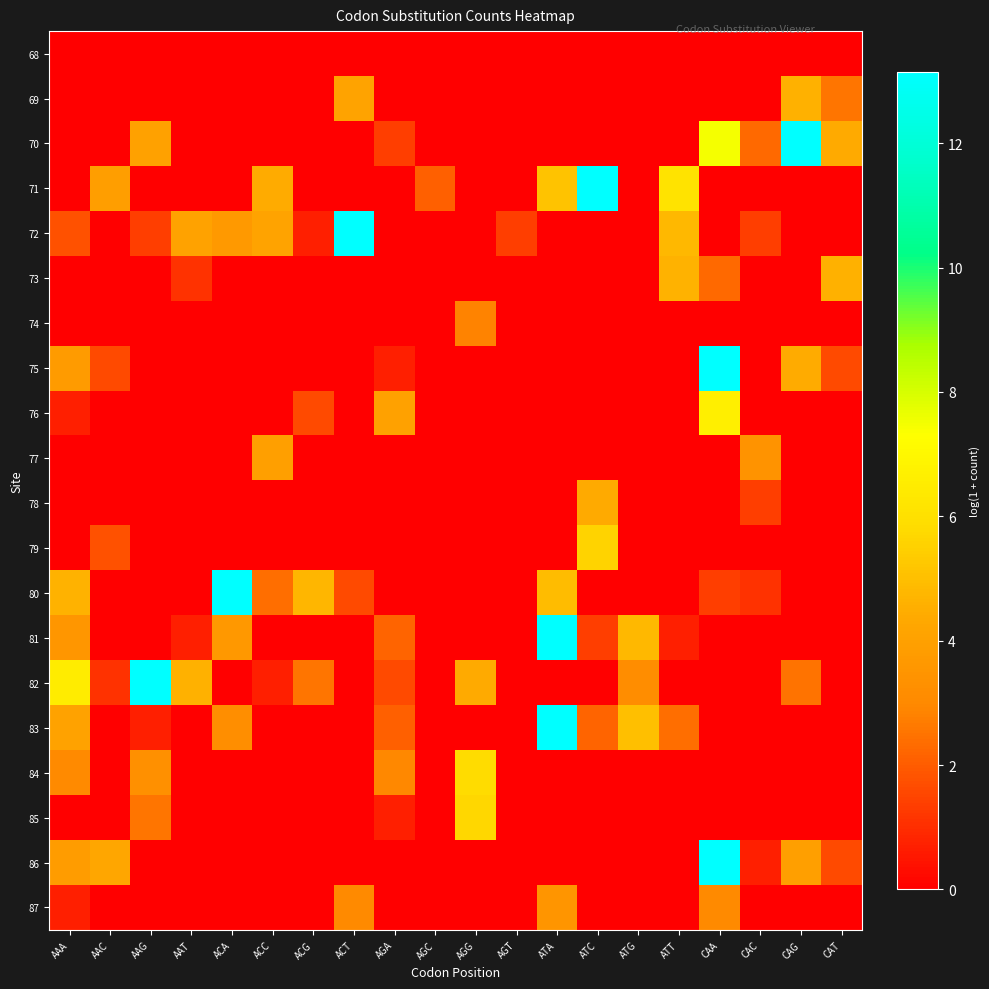

What is the total value across all series at ACA?

23.7